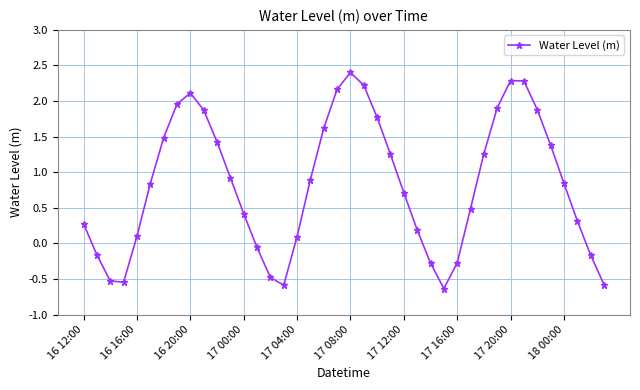

True or false: there are more than 1 points higher than both neighbors.

True